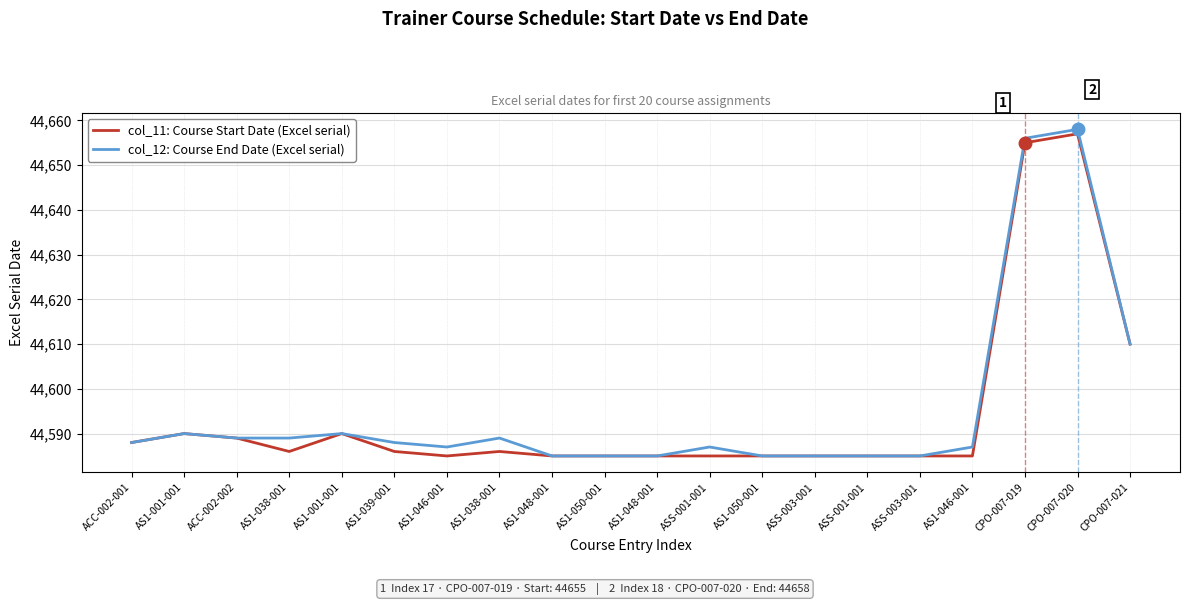

What are all the series names shown in the legend?

col_11: Course Start Date (Excel serial), col_12: Course End Date (Excel serial)